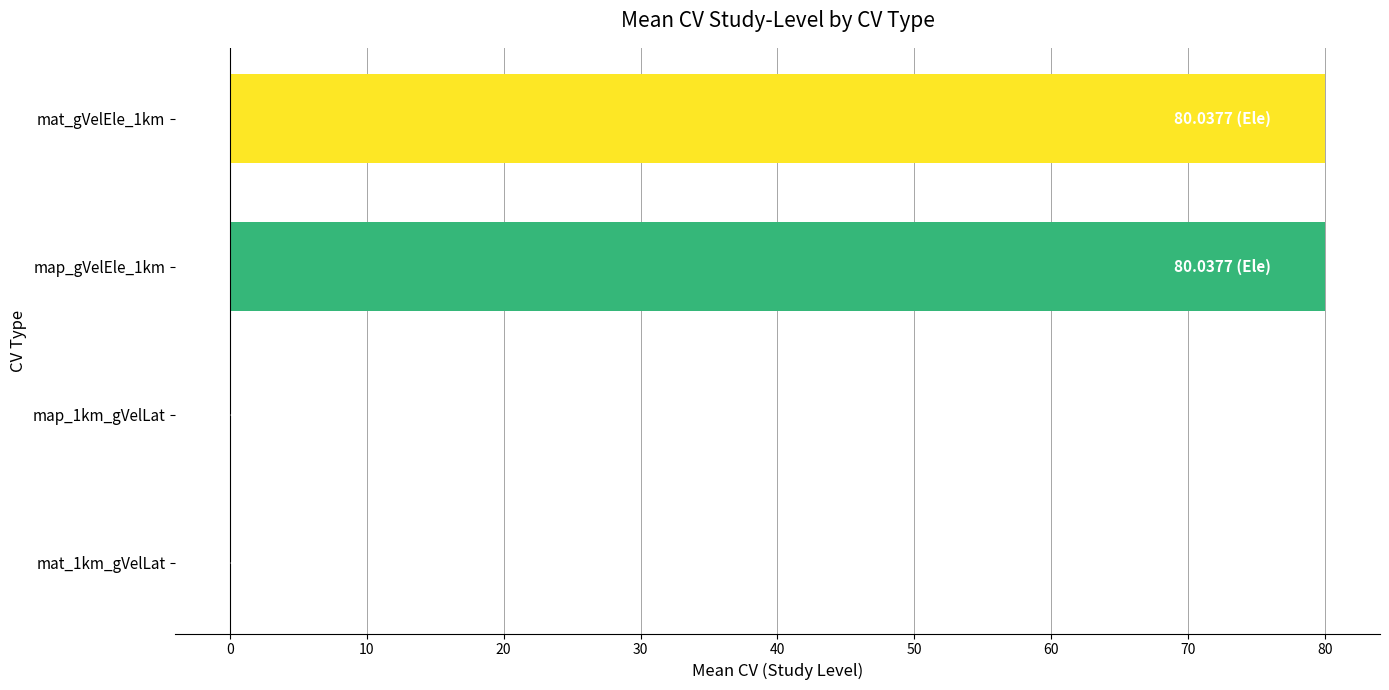

What is the ratio of the value at mat_gVelEle_1km to the value at map_gVelEle_1km?

1.0